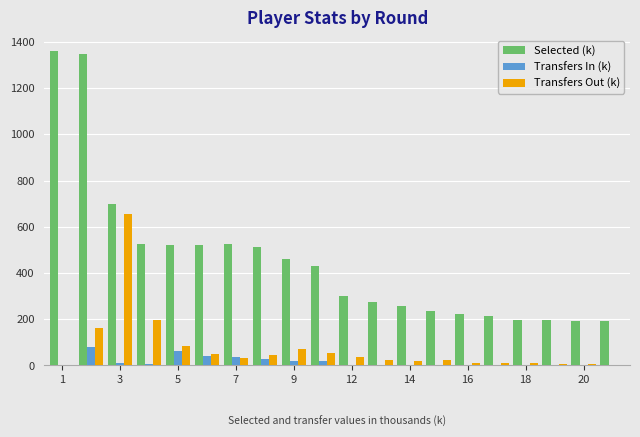

Which series has the largest total across all categories?

Selected (k)